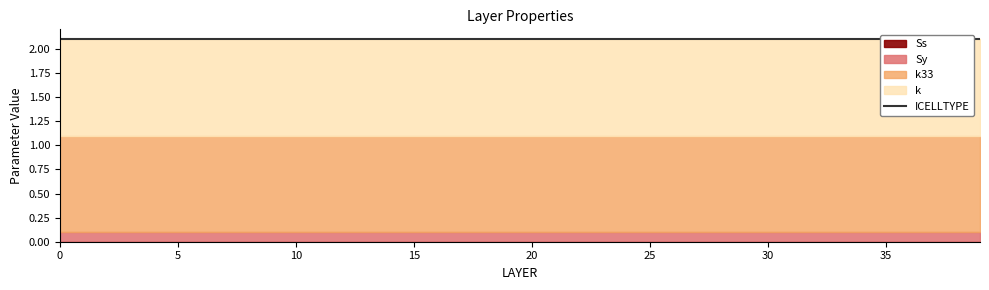

Which series has the largest range (max minus min)?

Ss